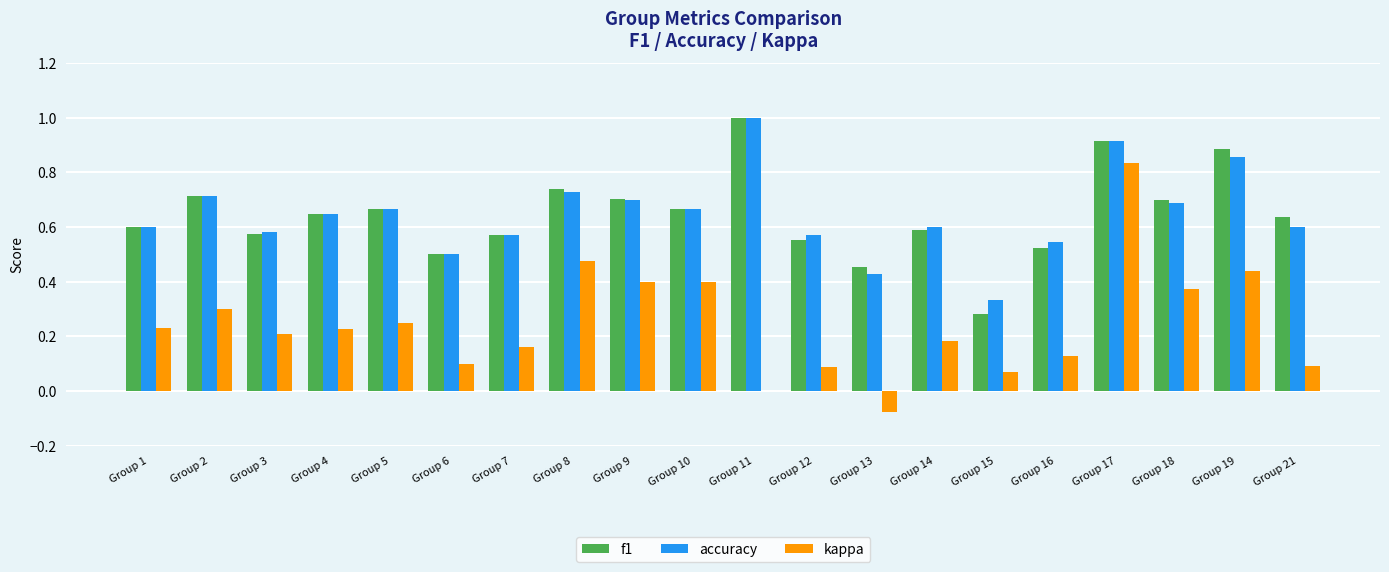

Is the value of kappa at Group 11 greater than the value of accuracy at Group 13?

No